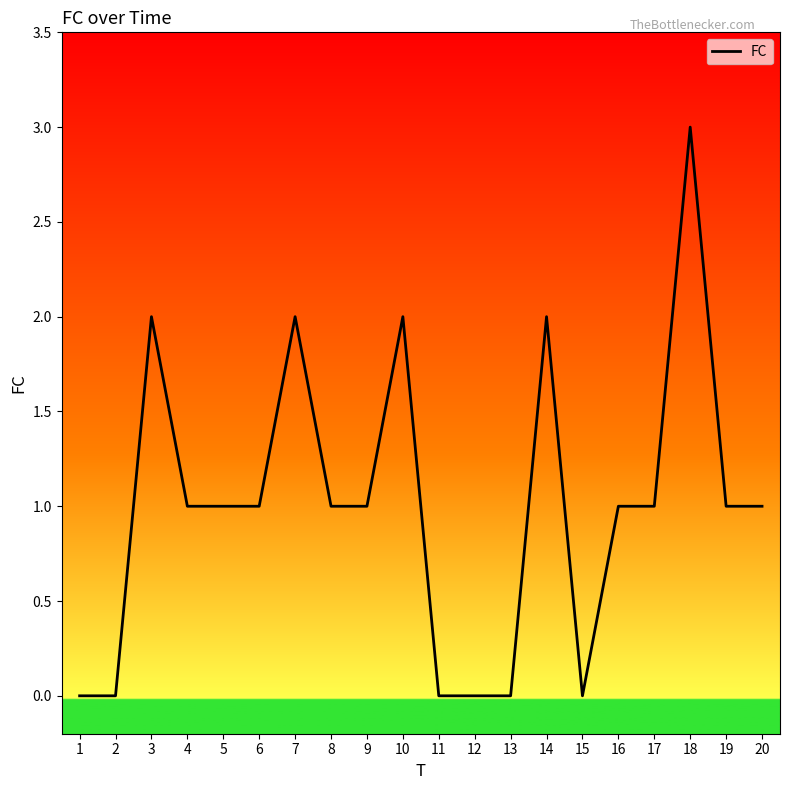

True or false: the data shows 1 at 17.

True